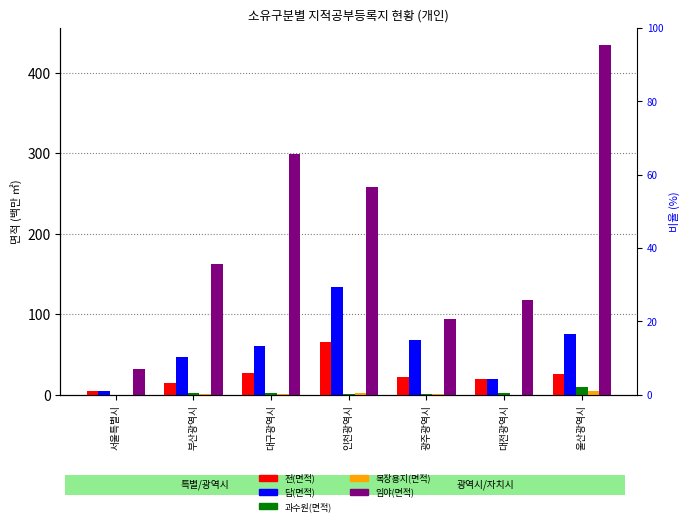

What is the difference between the maximum and minimum values in the 전(면적) series?

60.6